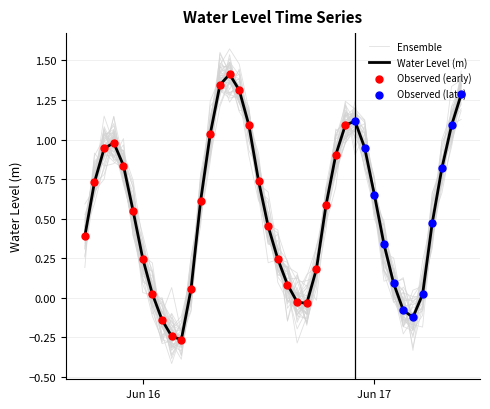

What is the change in value from 2025-06-15 19:00:00 to 2025-06-16 07:00:00?

+0.3